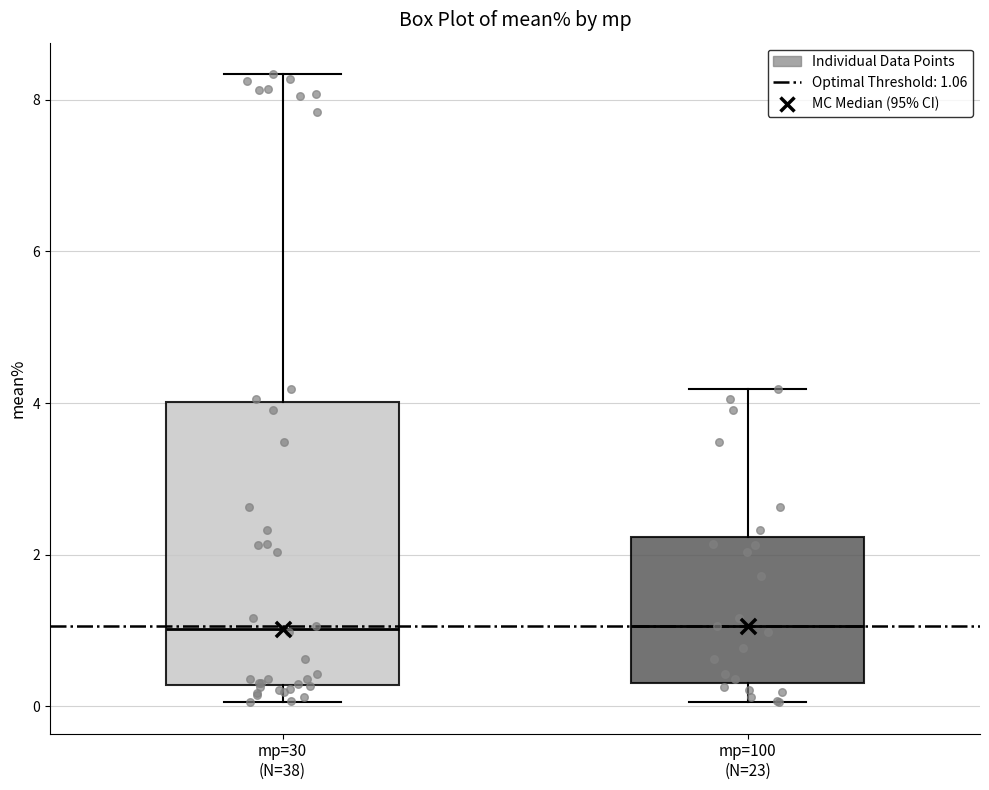

Where does the upper whisker of the box for mp=100 (N=23) end on the y-axis? The values are not printed on the chart, so give them approximately, as read against the axis.

4.2